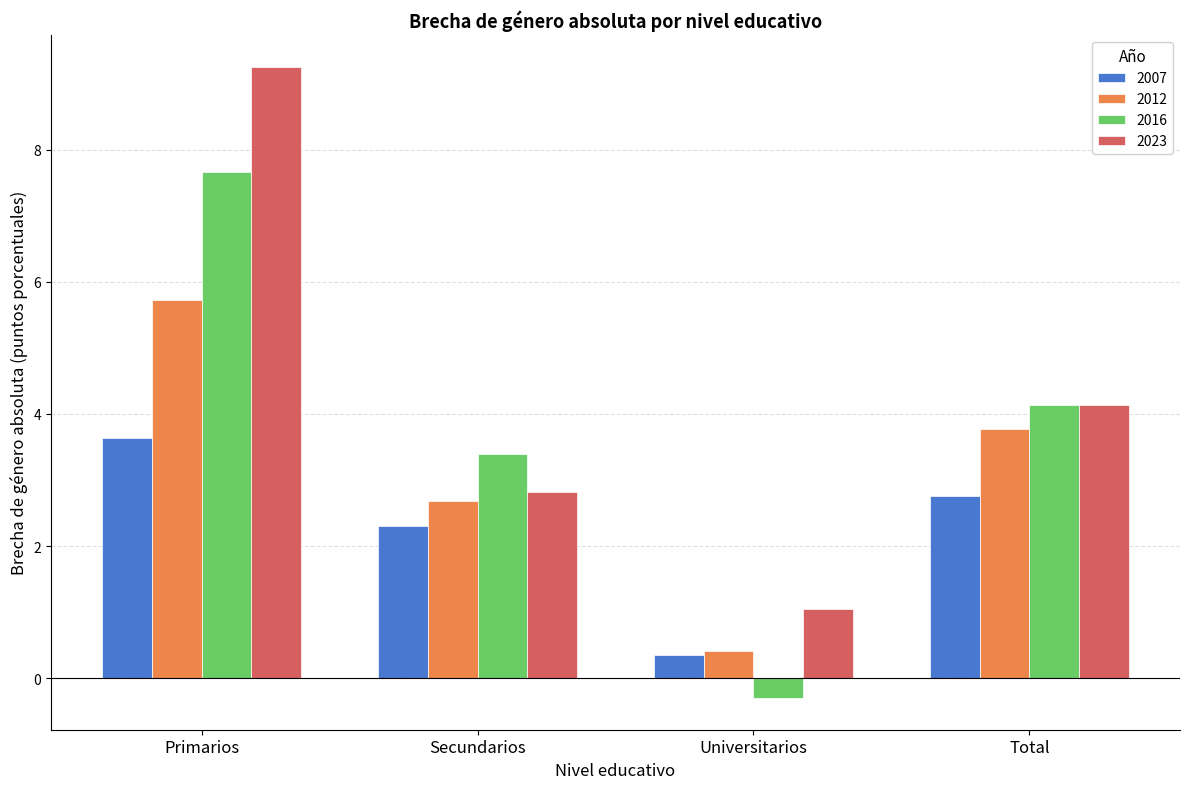

How many 2012 values are between 2 and 5?

2